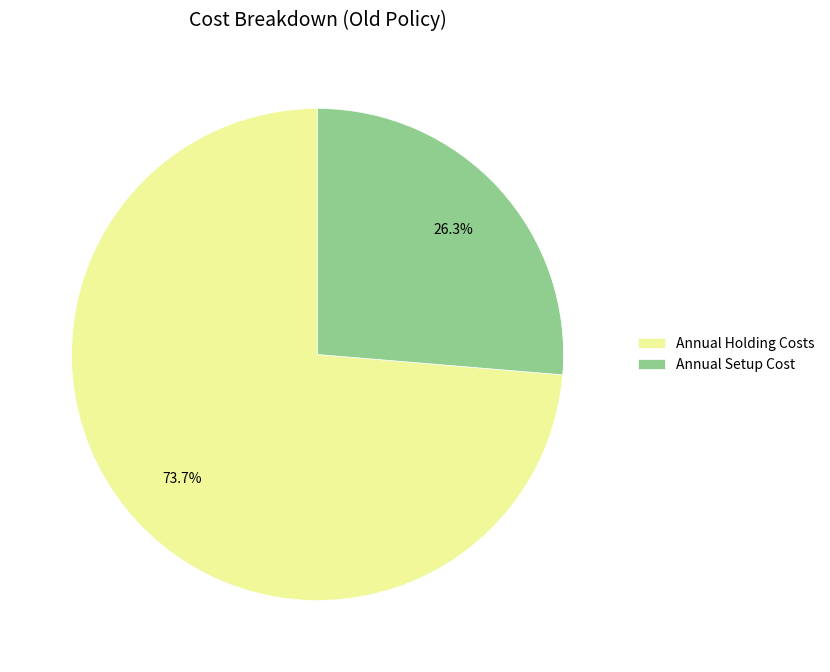

How many slices are in this pie chart?

2